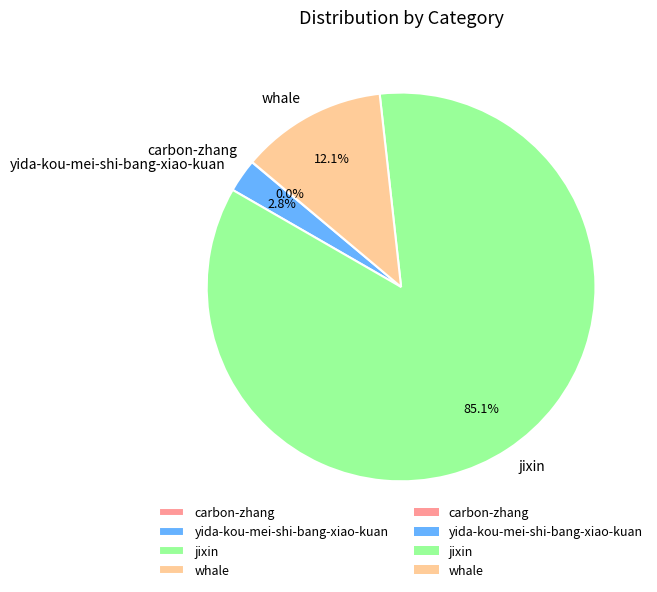

True or false: jixin accounts for 71% of the total.

False